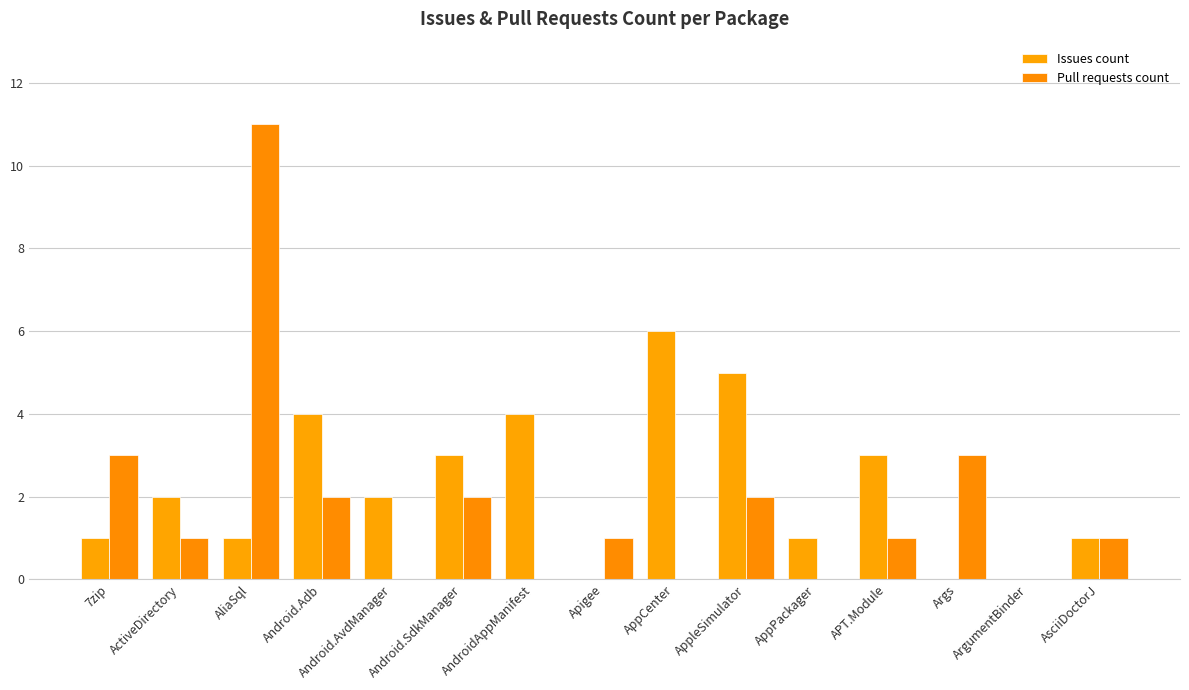

Are the bars horizontal?

No